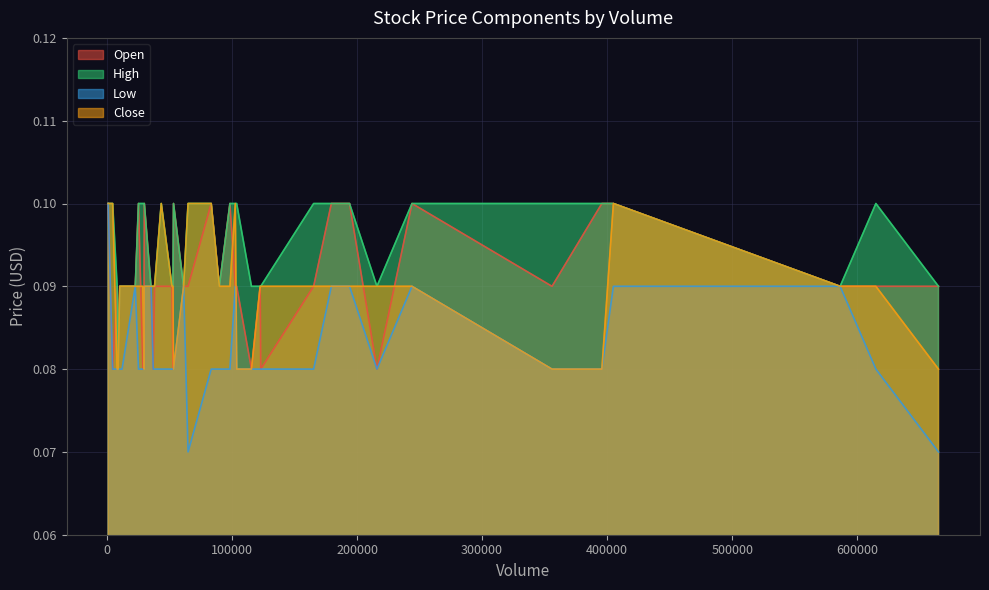

What is the sum of the High values at 123000 and 355890?

0.2